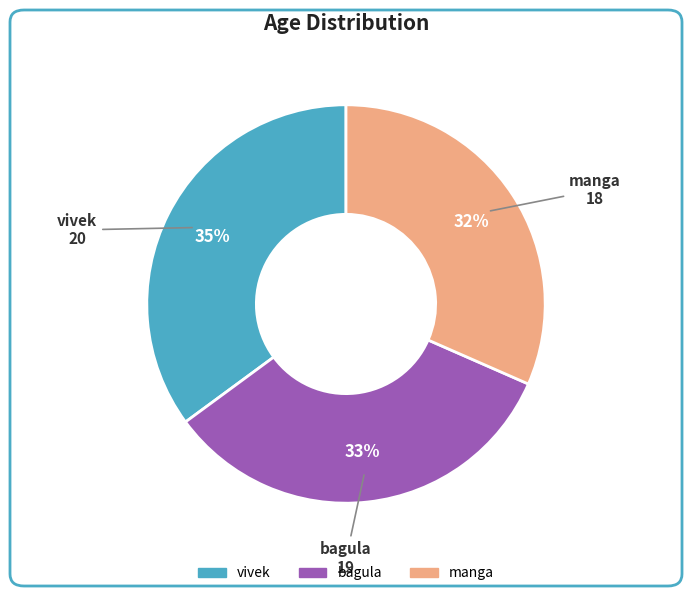

Which category has the biggest portion of the pie?

vivek